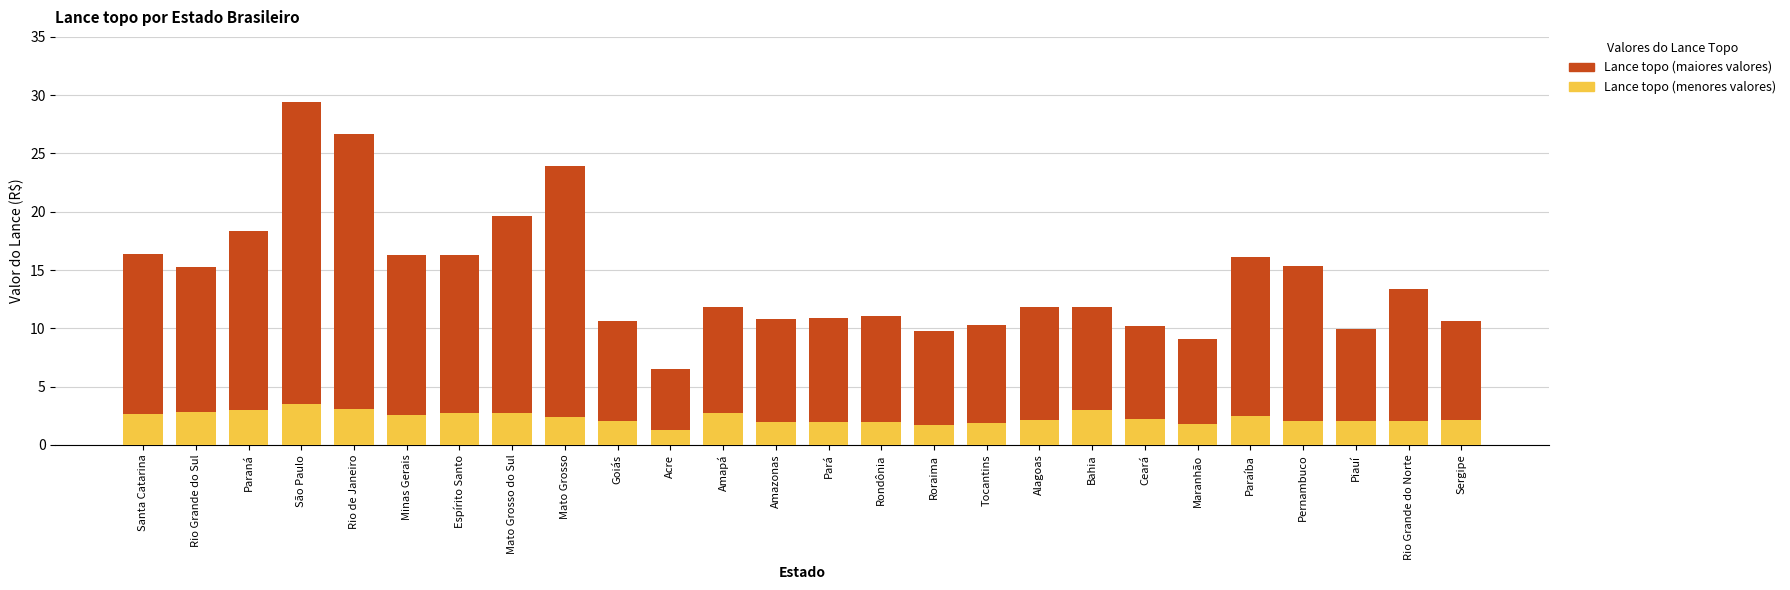

What is the highest value of the Lance topo (menores valores) series?

3.5